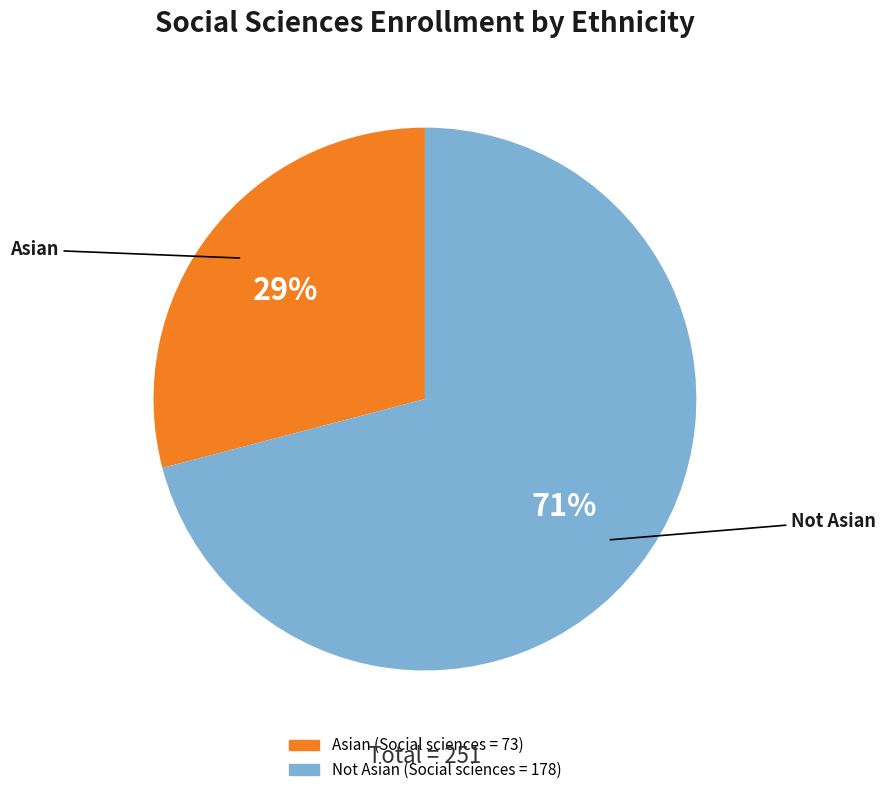

Is there a majority slice in this chart?

Yes